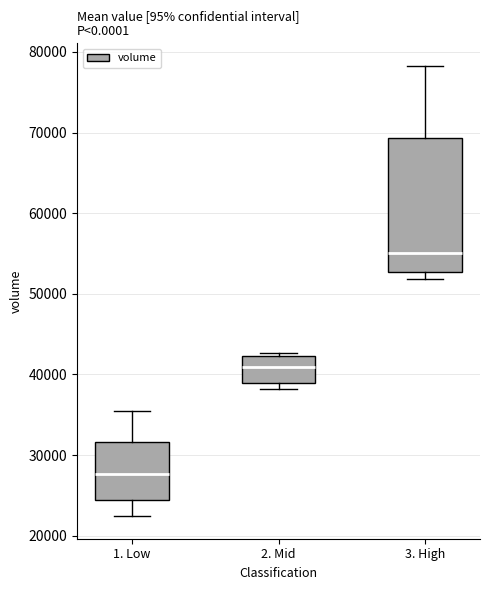

Where does the median line of the box for 2. Mid sit on the y-axis? The values are not printed on the chart, so give them approximately, as read against the axis.

41000